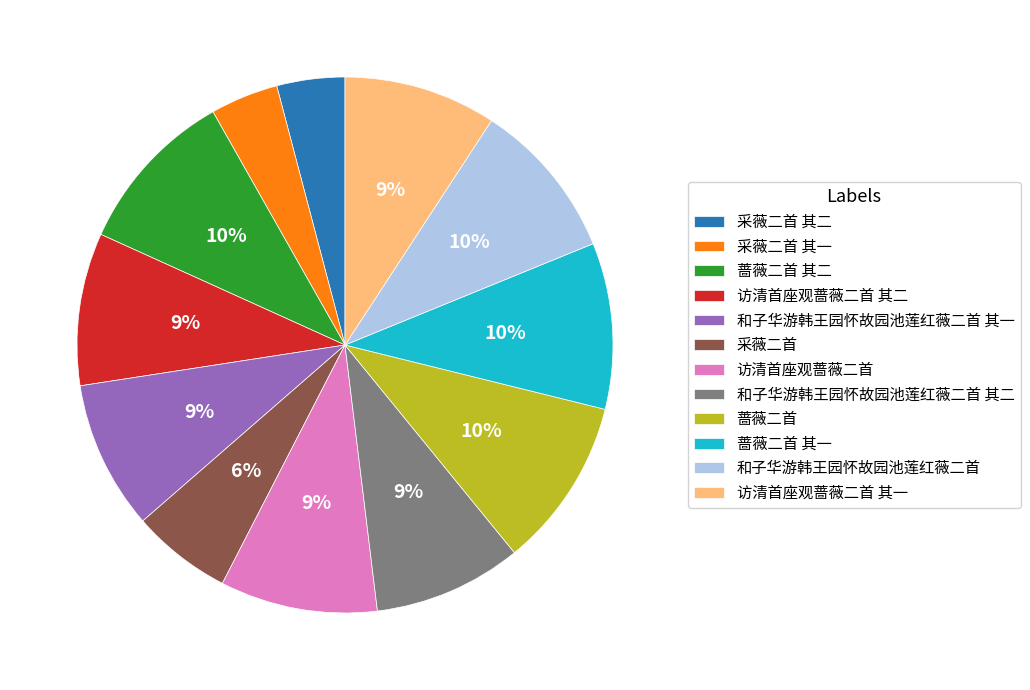

To the nearest percent, what is the difference between the largest and smallest slice percentages?

6%